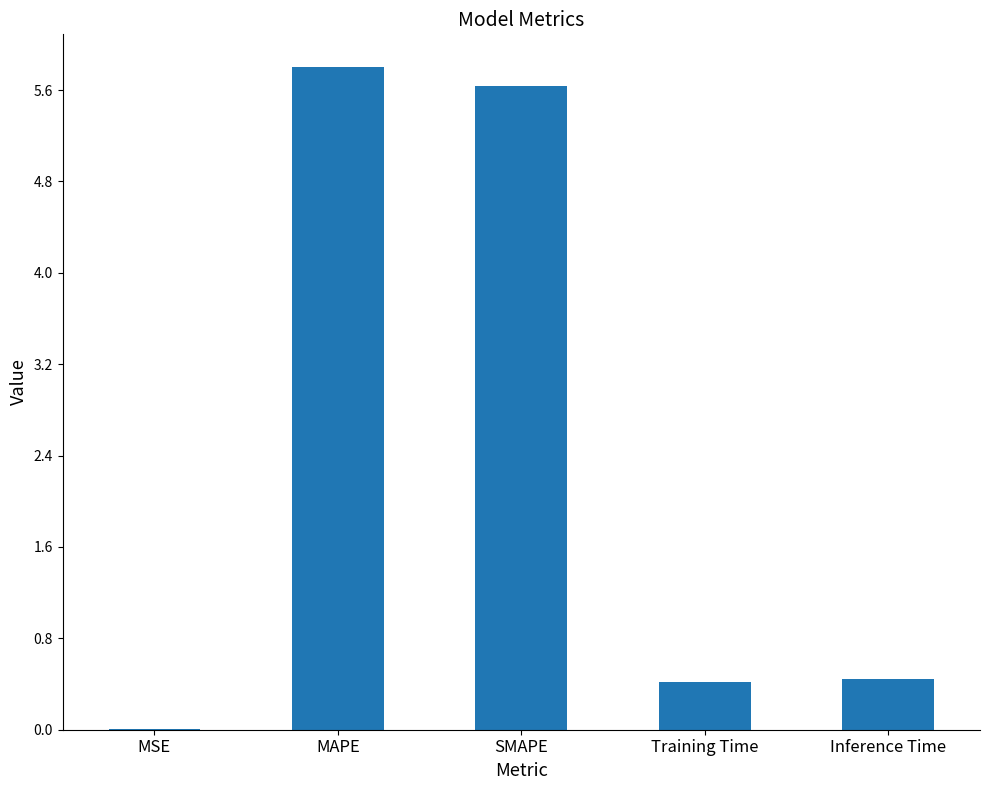

At which category does the chart reach its peak across all series?

MAPE